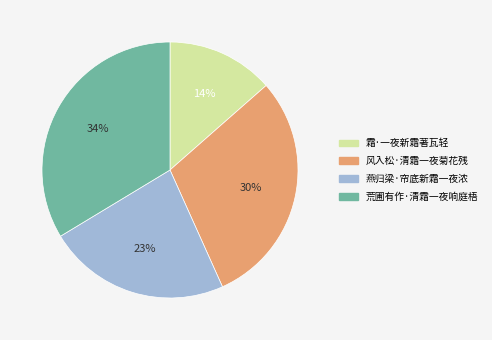

What percentage is the 风入松·清霜一夜菊花残 slice, to the nearest percent?

30%